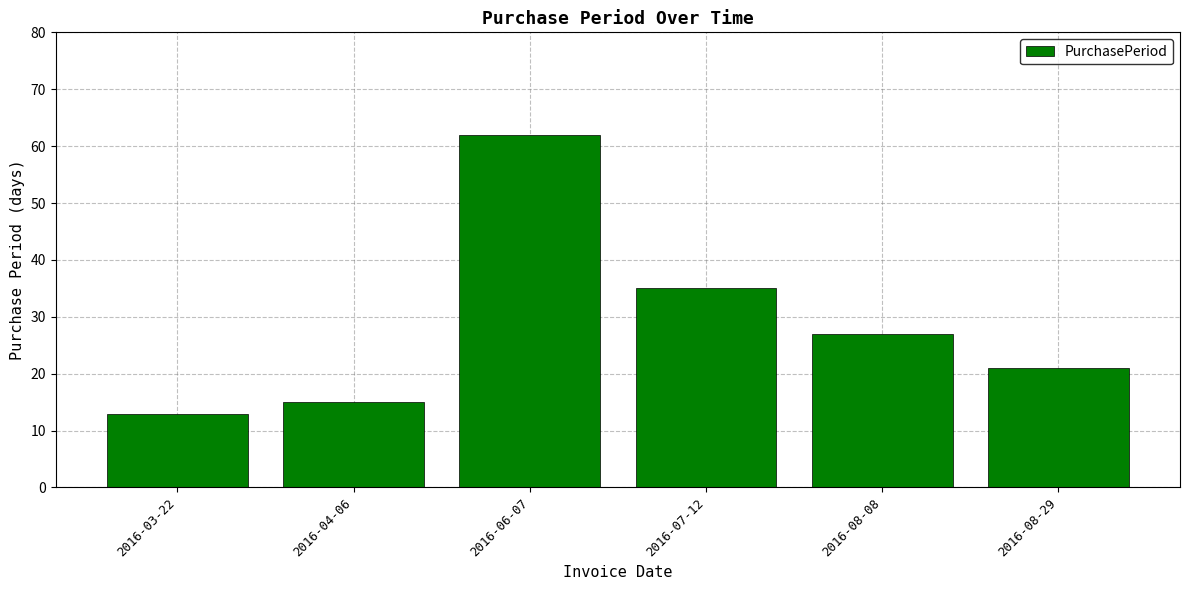

The value at 2016-07-12 is 55. True or false?

False